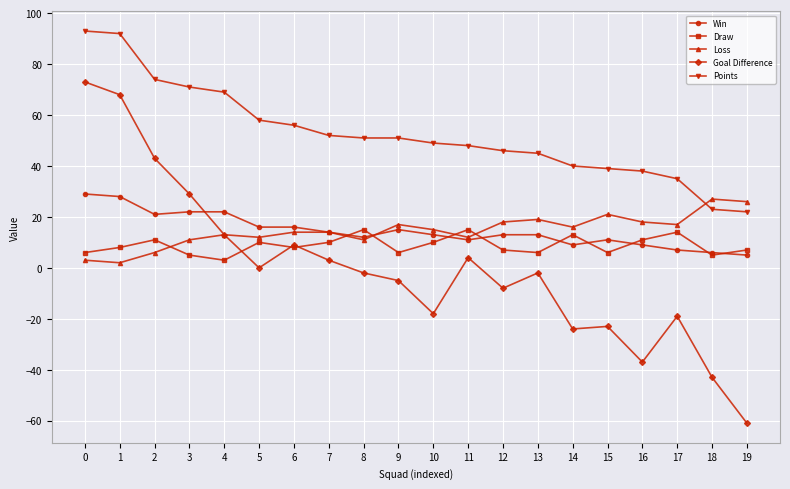

True or false: Goal Difference and Points cross at least once.

False